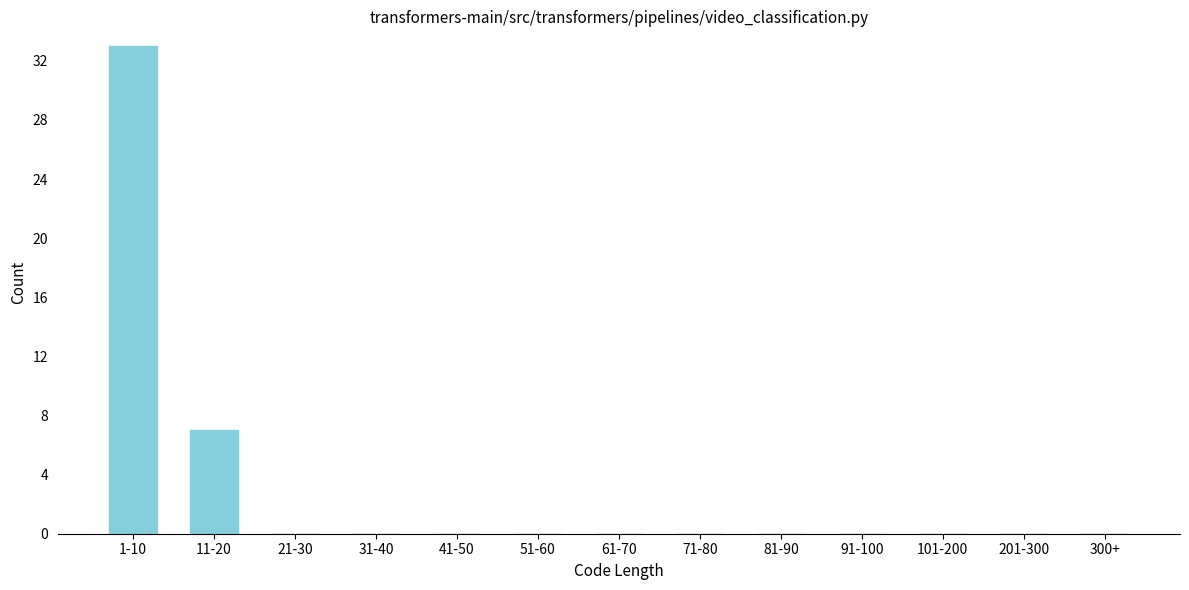

Reading left to right, what are all the values shown in this chart?

1-10=33	11-20=7	21-30=0	31-40=0	41-50=0	51-60=0	61-70=0	71-80=0	81-90=0	91-100=0	101-200=0	201-300=0	300+=0